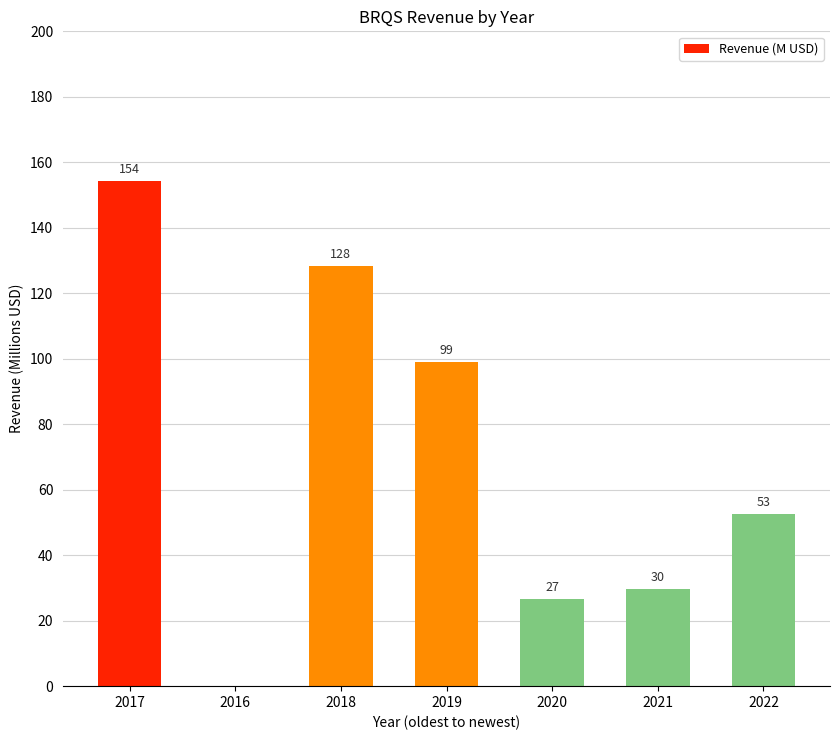

Approximately how many times larger is the value at 2018 compared to 2022?

2.4